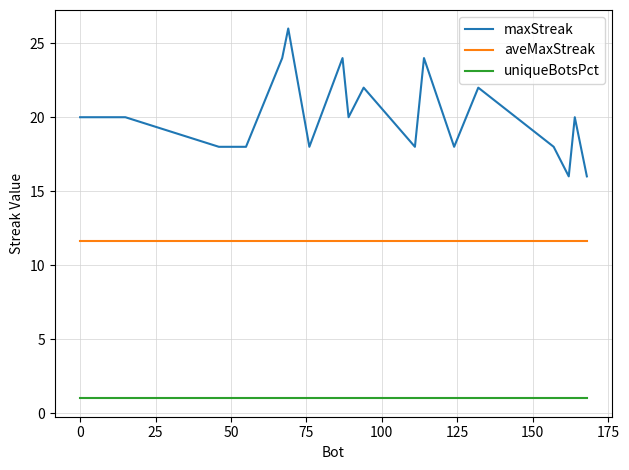

Reading left to right, what are all the values shown in this chart?

maxStreak: 20.0	20.0	20.0	18.0	18.0	24.0	26.0	18.0	24.0	22.0	20.0	22.0	18.0	24.0	18.0	22.0	18.0	16.0	20.0	16.0
aveMaxStreak: 11.6	11.6	11.6	11.6	11.6	11.6	11.6	11.6	11.6	11.6	11.6	11.6	11.6	11.6	11.6	11.6	11.6	11.6	11.6	11.6
uniqueBotsPct: 1.0	1.0	1.0	1.0	1.0	1.0	1.0	1.0	1.0	1.0	1.0	1.0	1.0	1.0	1.0	1.0	1.0	1.0	1.0	1.0